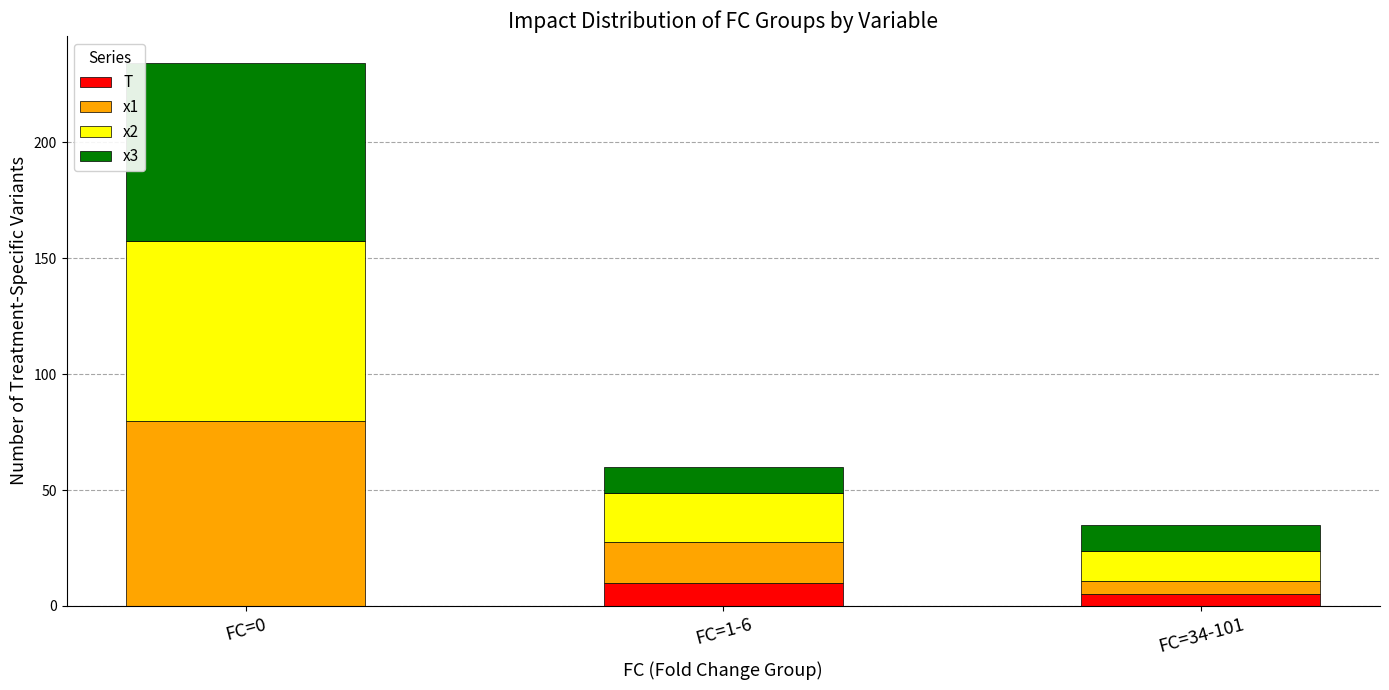

Reading right to left, what are the values for T?

FC=34-101=5.0	FC=1-6=10.0	FC=0=0.0